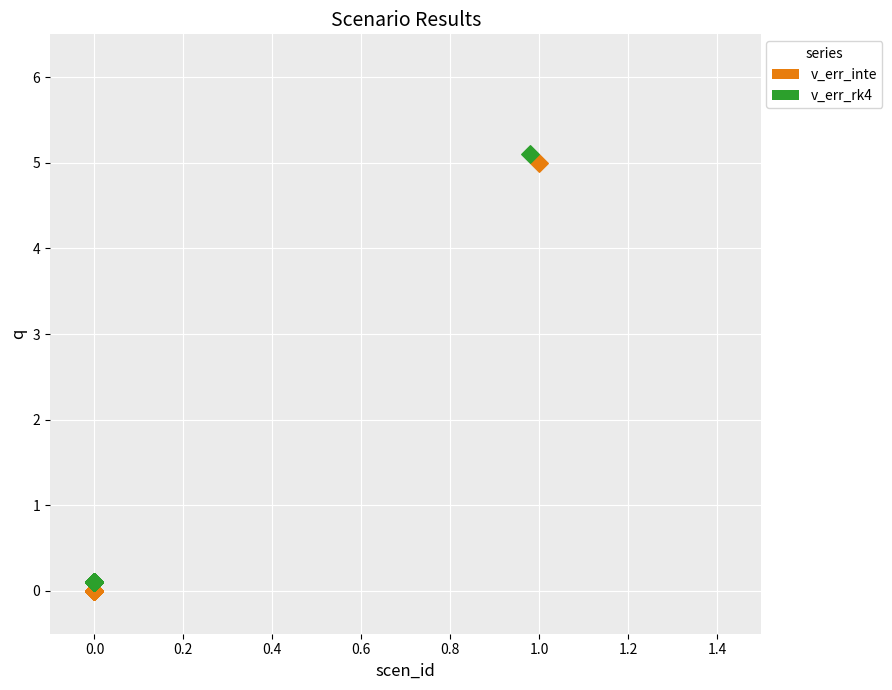

Which series contains the lowest Y value?

v_err_inte